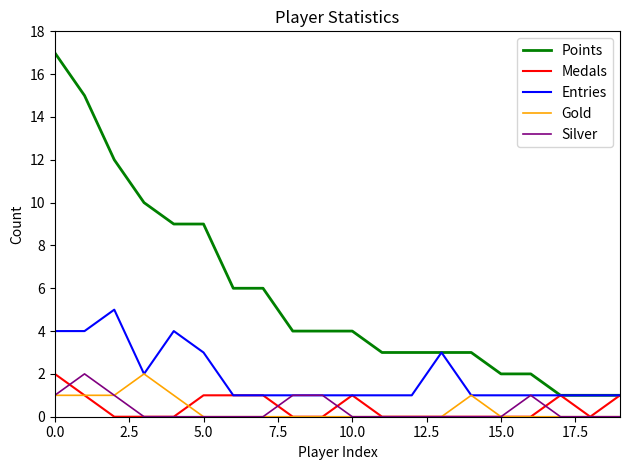

True or false: Points and Silver cross at least once.

False